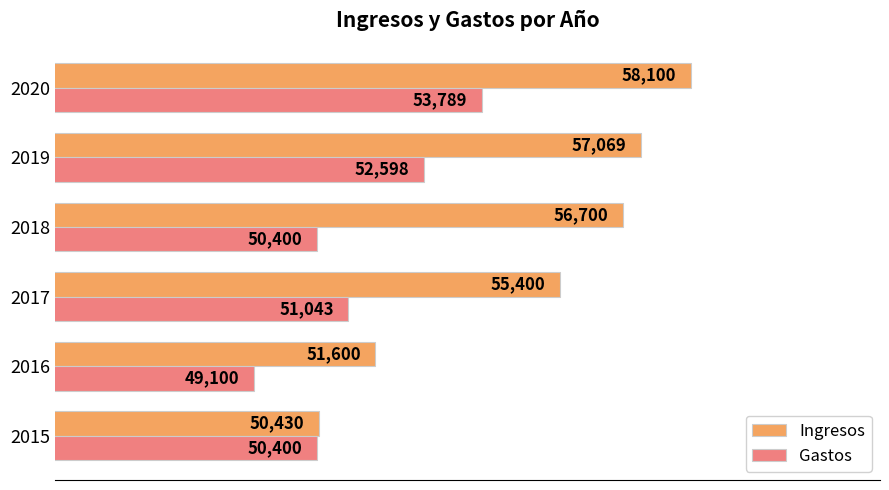

What is the lowest value of the Ingresos series?

50430